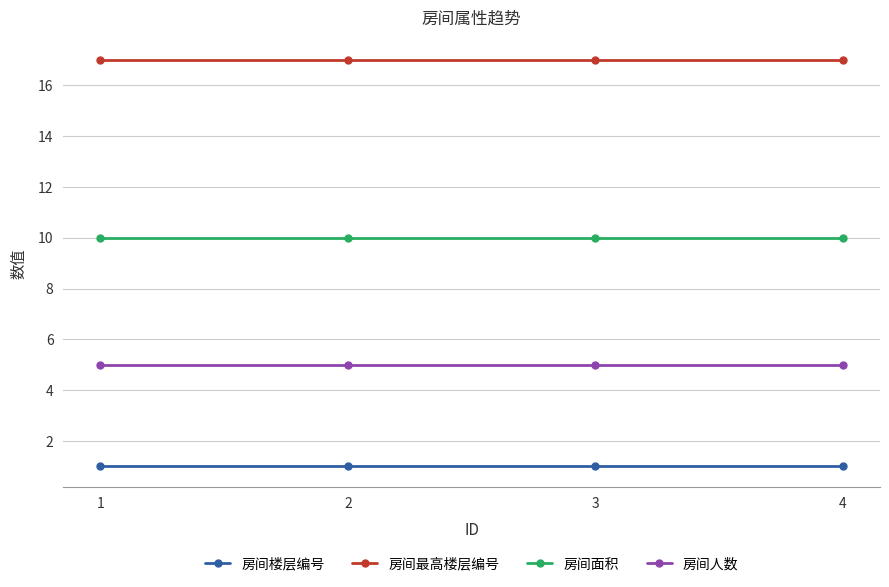

Which series has the largest total across all categories?

房间最高楼层编号